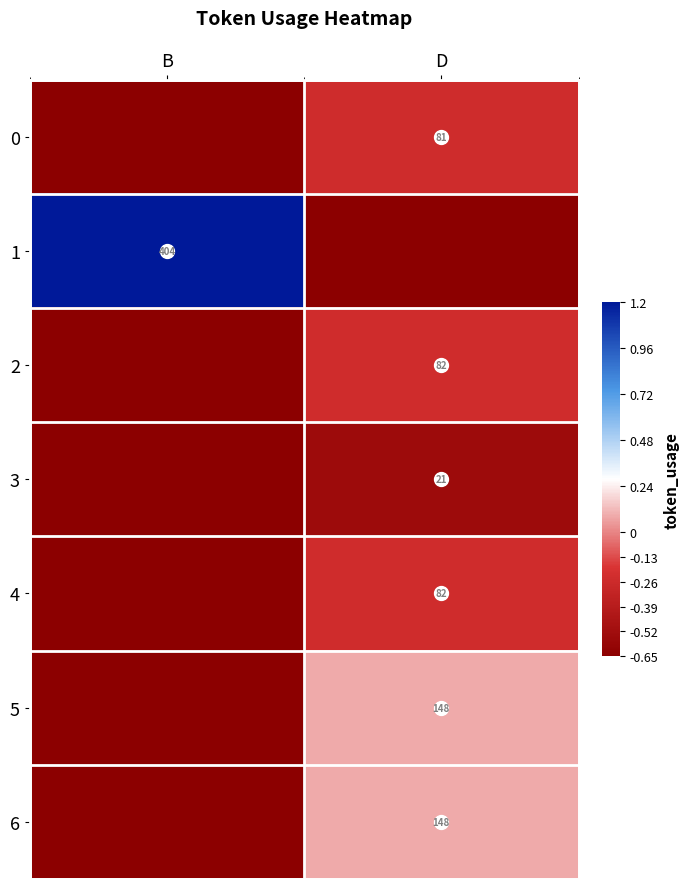

At how many categories does at least one series exceed 1?

1